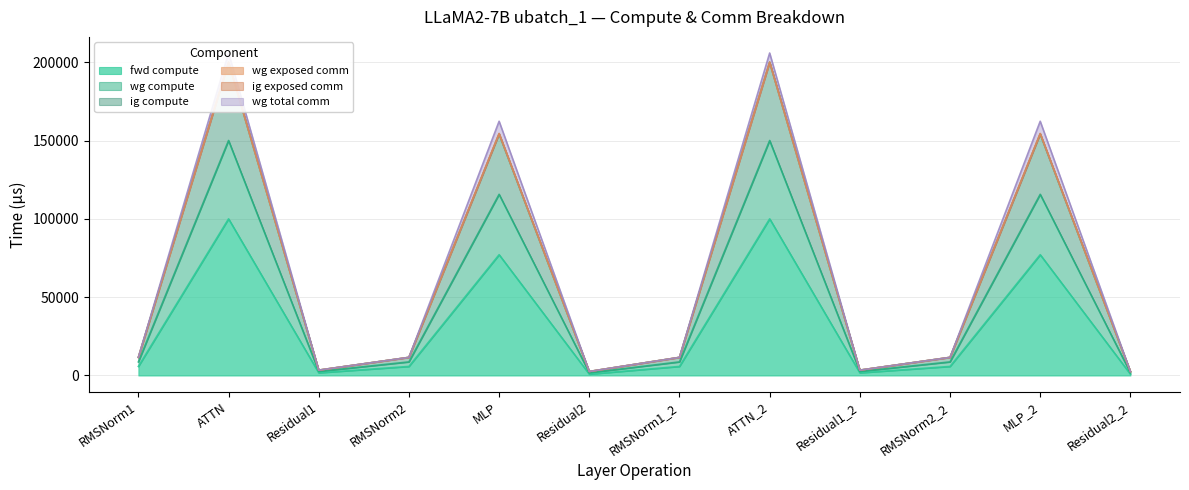

How many values in the fwd compute series are below 5785?

4